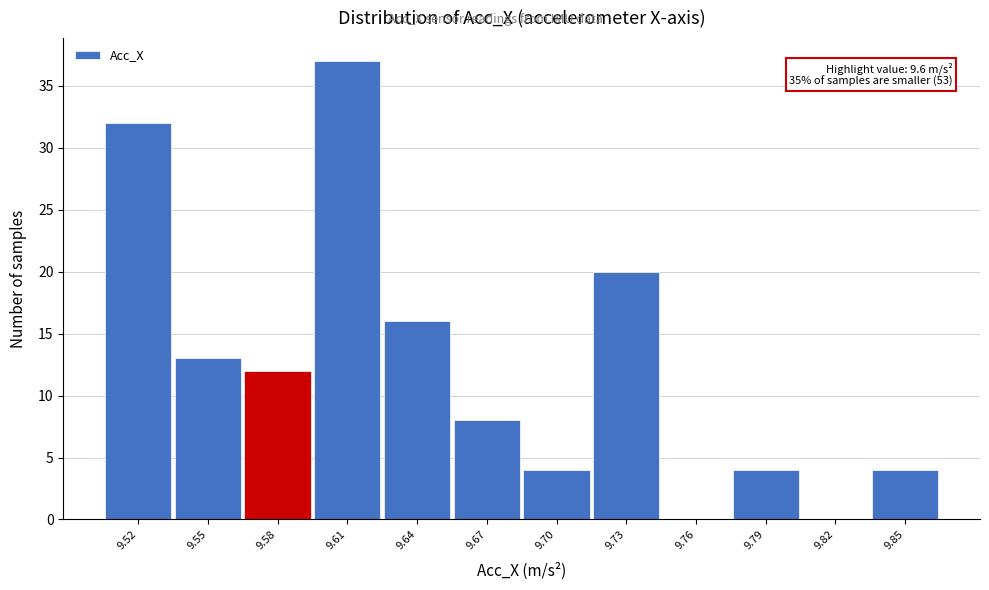

Reading left to right, list all the values displayed in this chart.

9.52=32	9.55=13	9.58=12	9.61=37	9.64=16	9.67=8	9.70=4	9.73=20	9.76=0	9.79=4	9.82=0	9.85=4